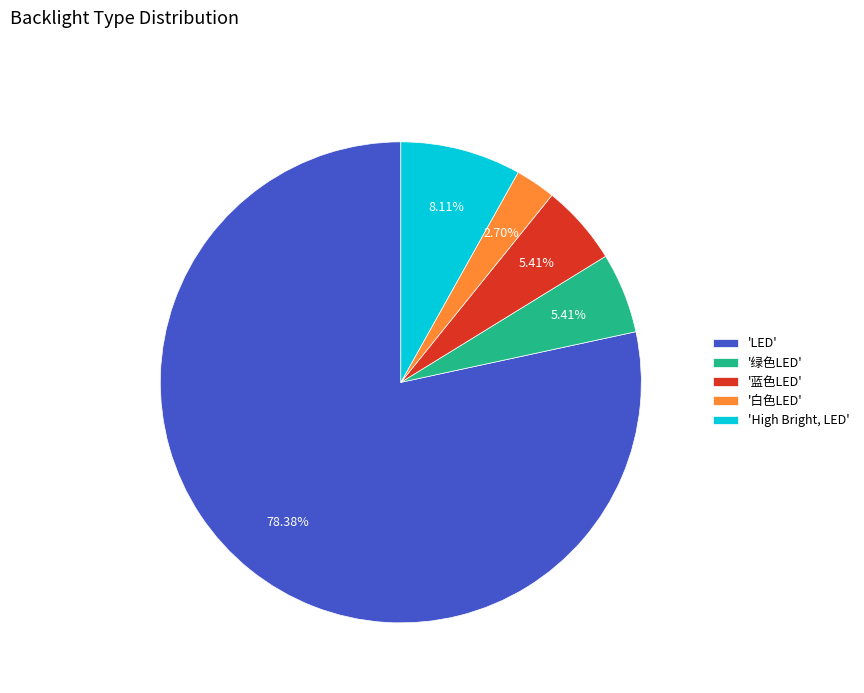

To the nearest percent, what is the average slice percentage?

20%